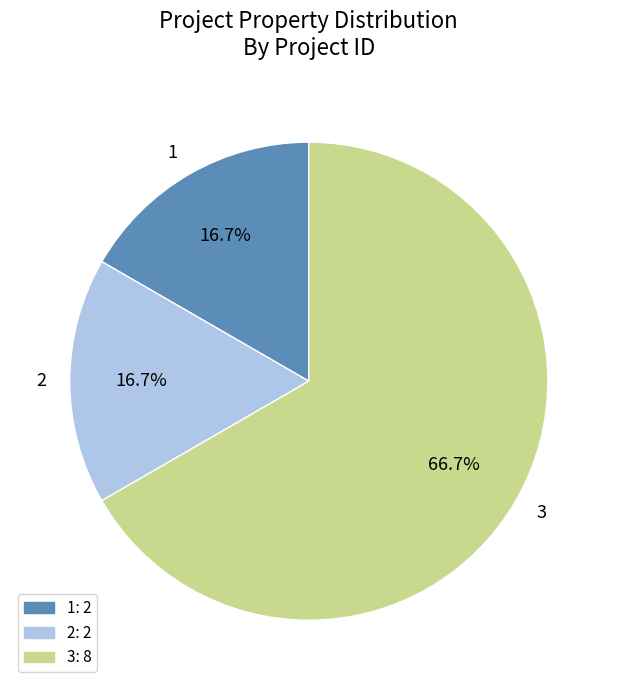

Do 1 and 3 together represent more than half of the pie?

Yes